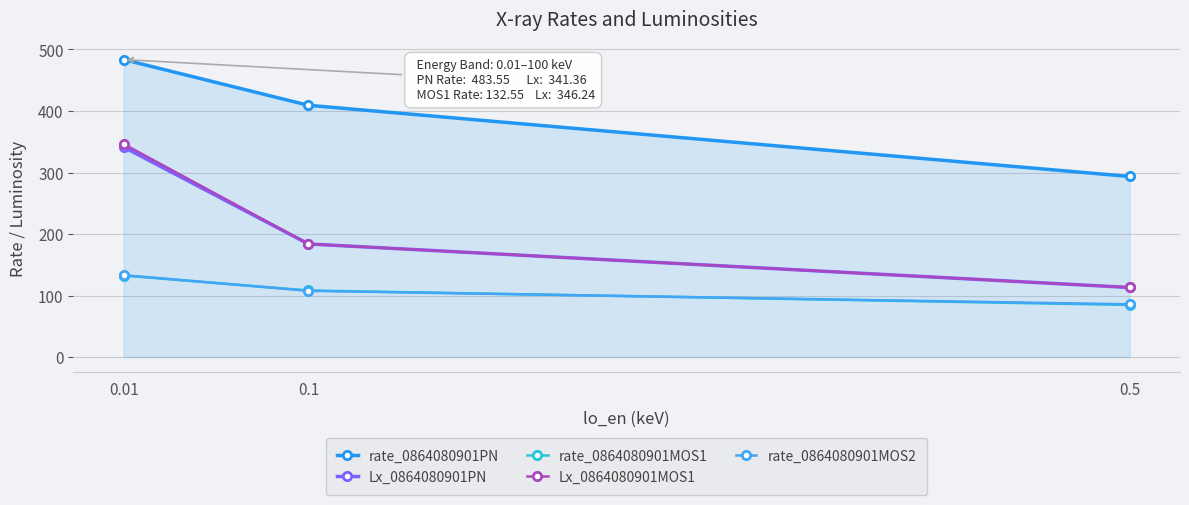

Between 0.01 and 0.1, which is larger?

0.01